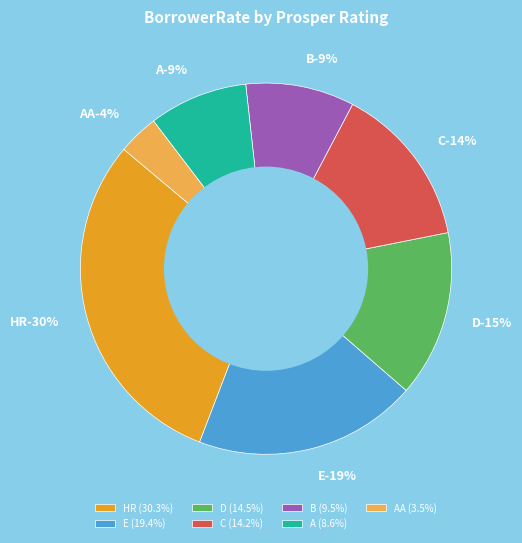

Count the number of slices in the pie.

7